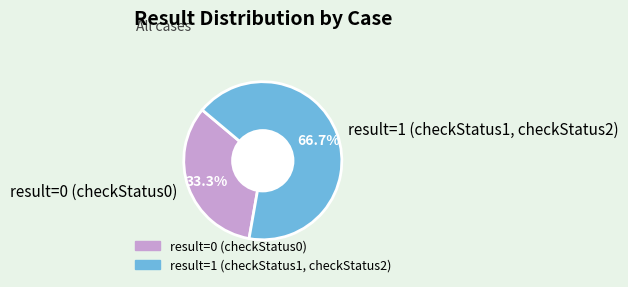

Which category accounts for the majority?

result=1 (checkStatus1, checkStatus2)